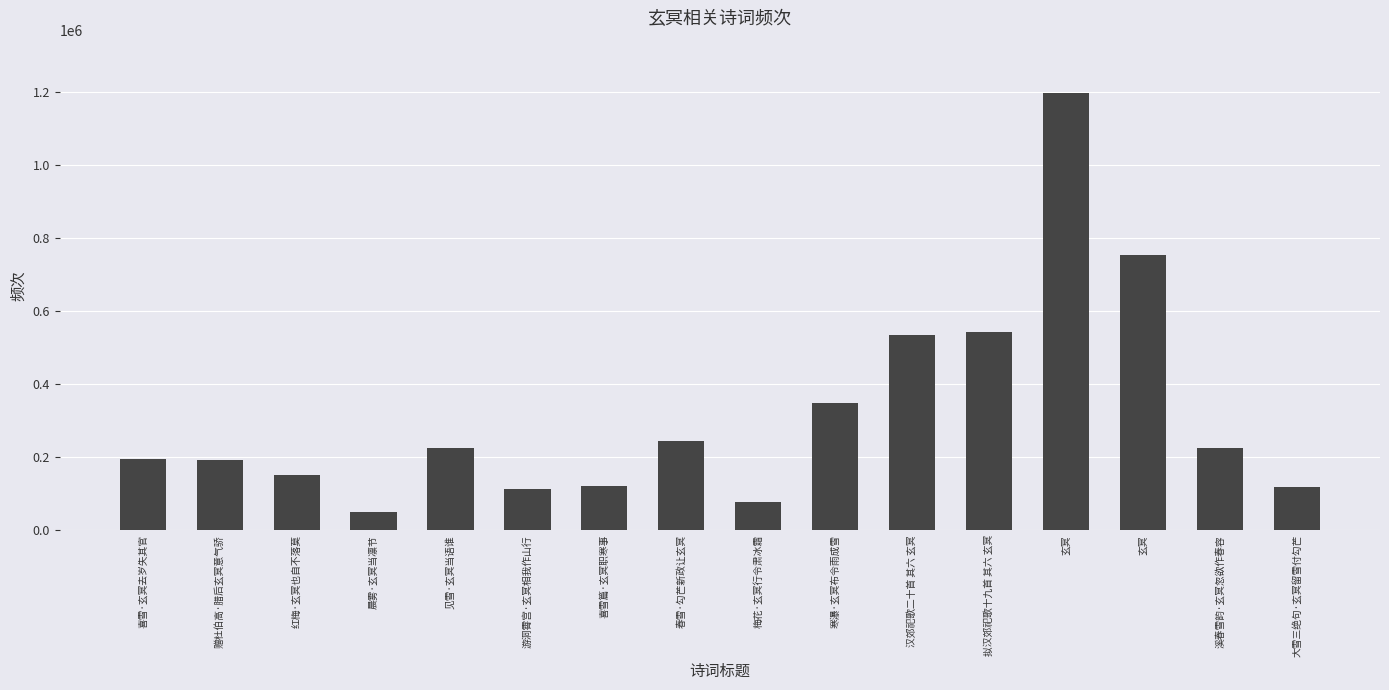

How many bars are there in total?

16